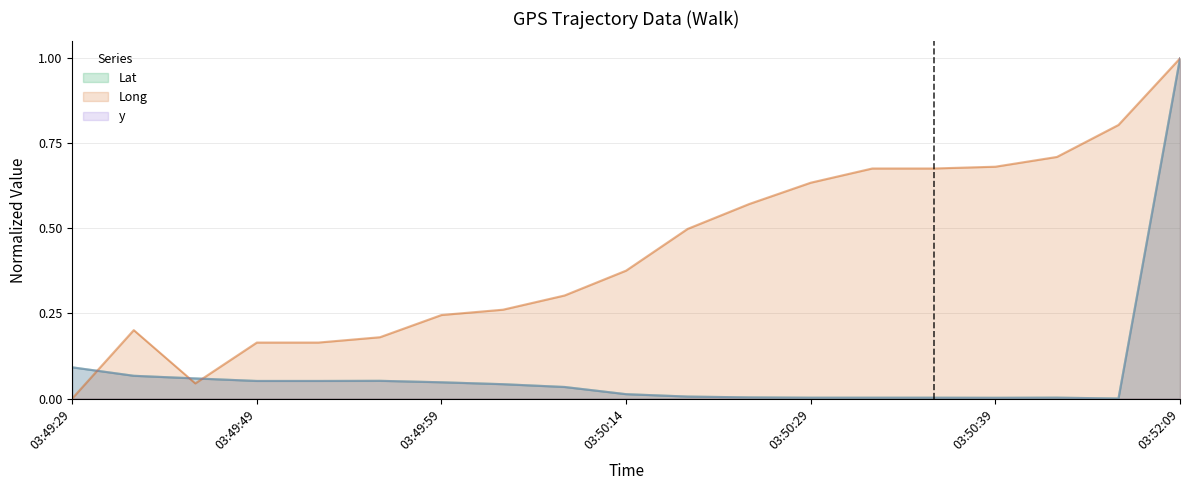

What is the total value across all series at 03:49:44?

0.2